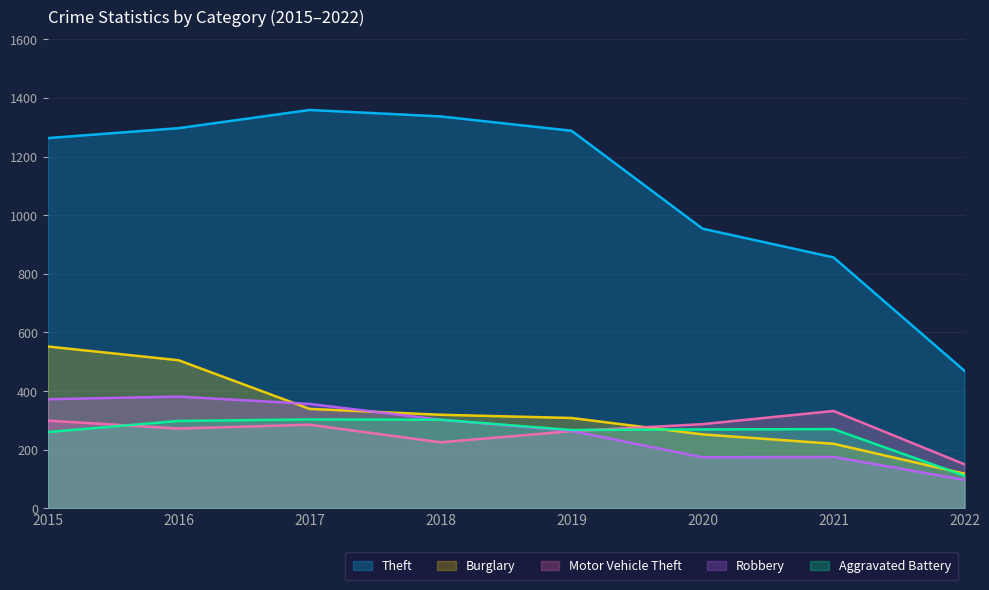

How many lines are shown in the chart?

5